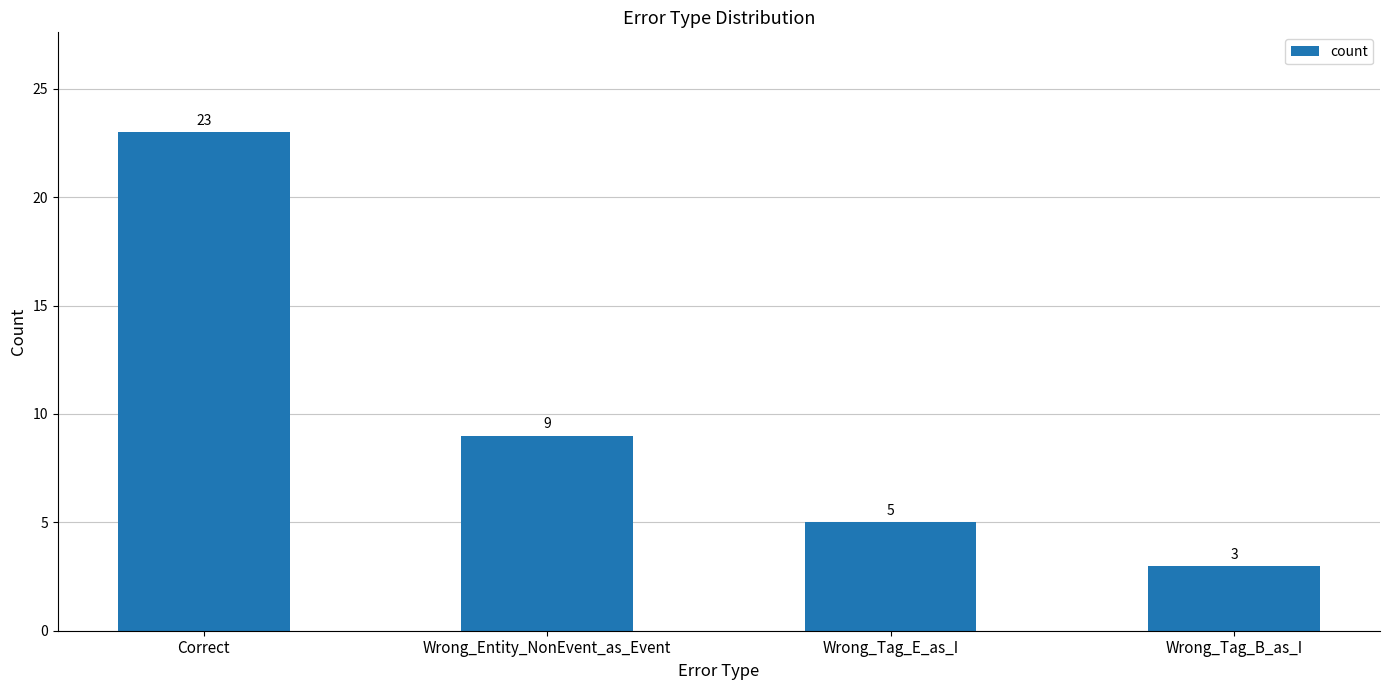

List the labels in order of value, smallest first.

Wrong_Tag_B_as_I, Wrong_Tag_E_as_I, Wrong_Entity_NonEvent_as_Event, Correct